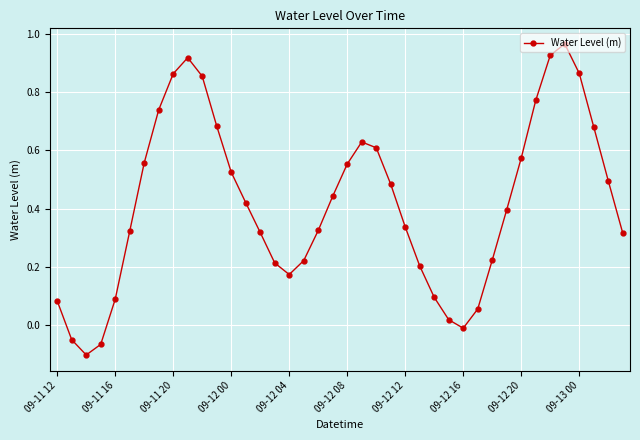

What is the sum of all values?

16.7